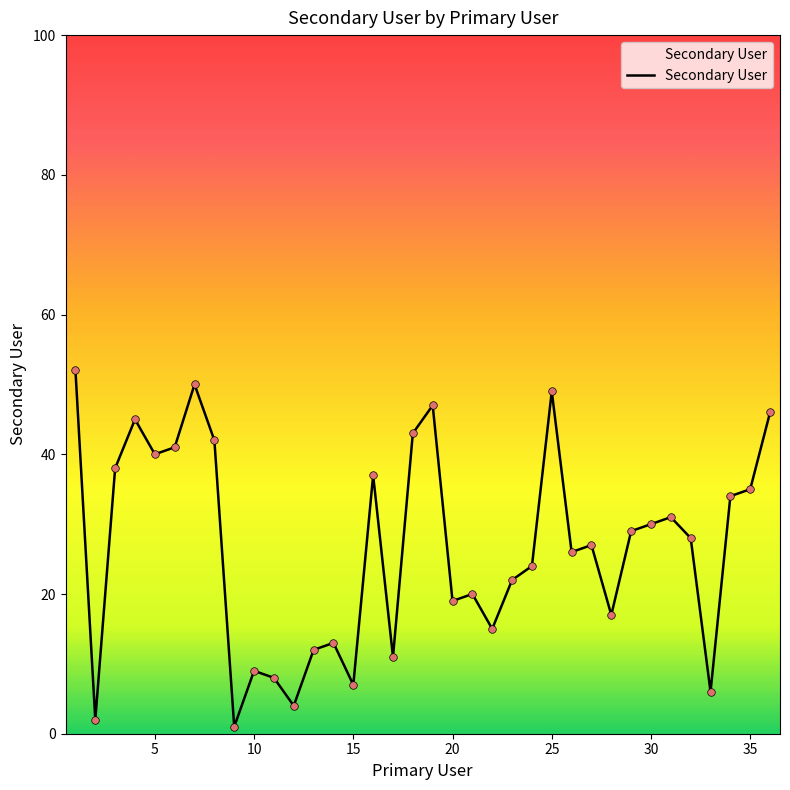

What is the greatest value displayed?

52